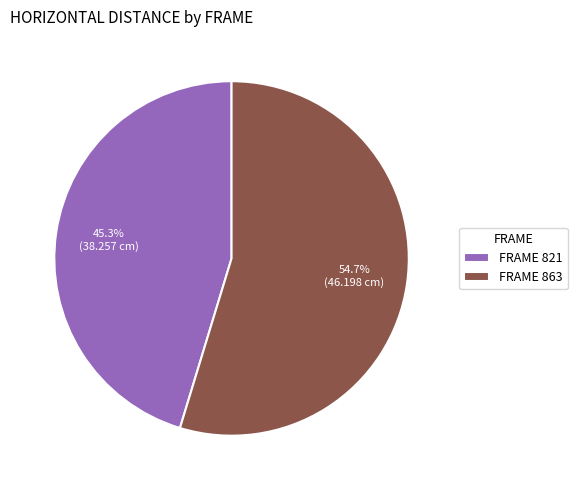

How many segments does this pie chart have?

2